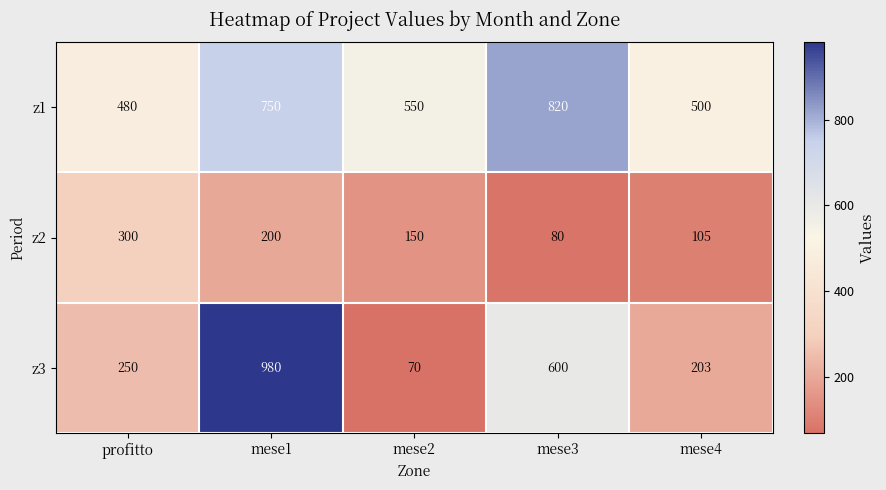

At how many categories does at least one series exceed 477?

5